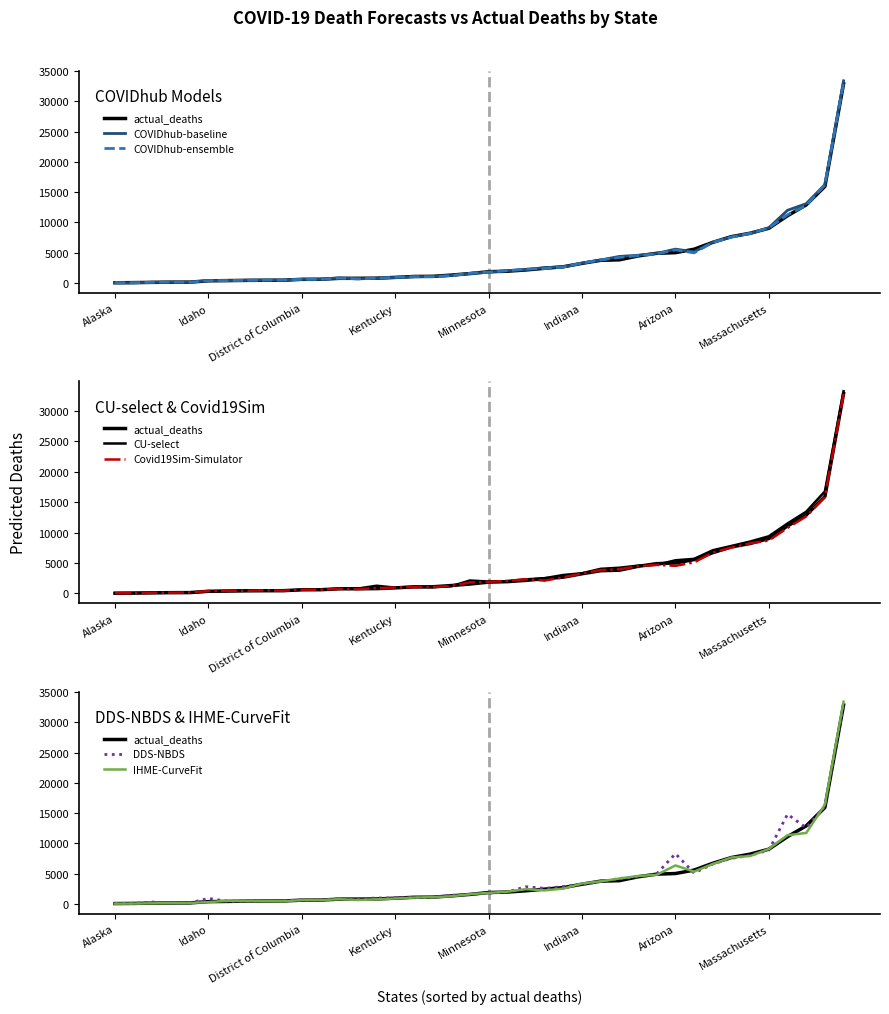

Which series ends up on top after the final intersection of Covid19Sim-Simulator and COVIDhub-baseline?

Covid19Sim-Simulator